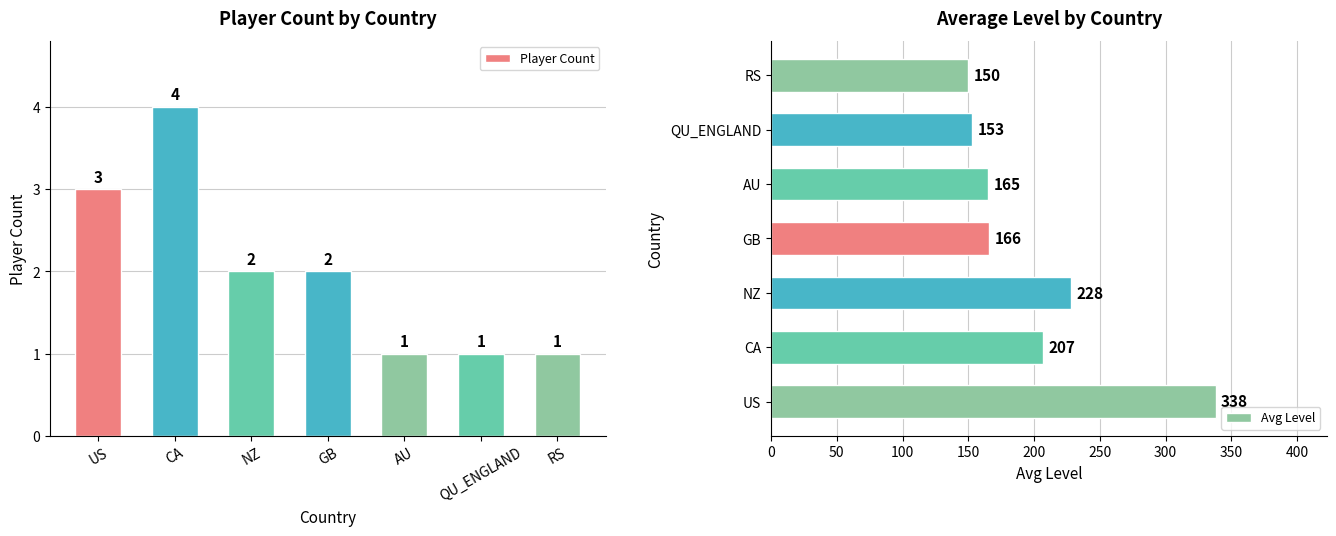

At which label does Player Count first exceed 2?

US